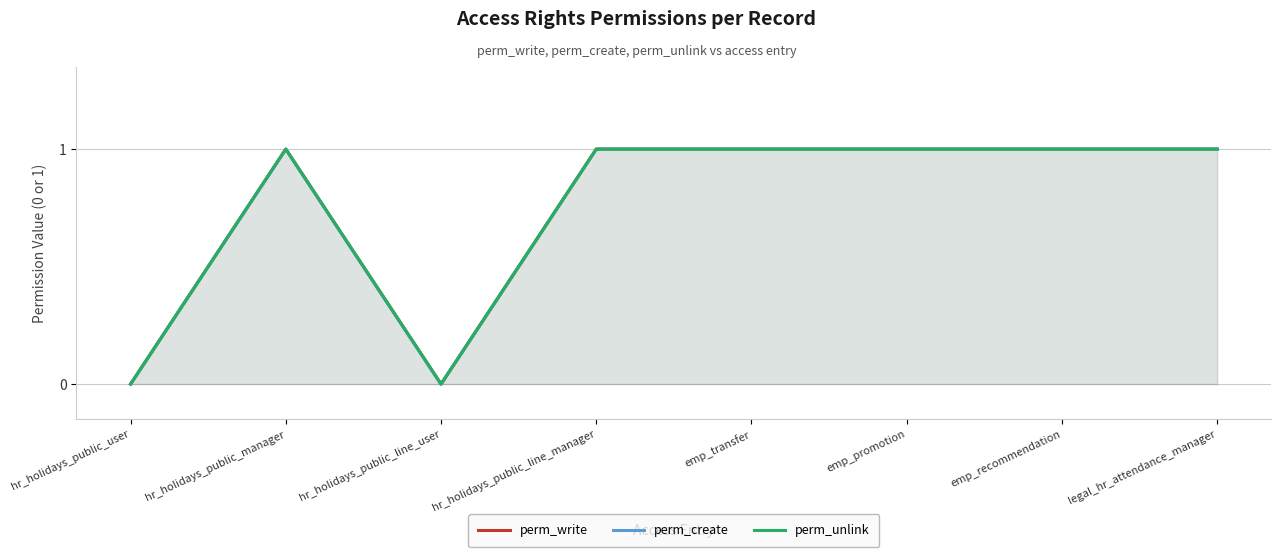

How many distinct data groups are displayed?

3